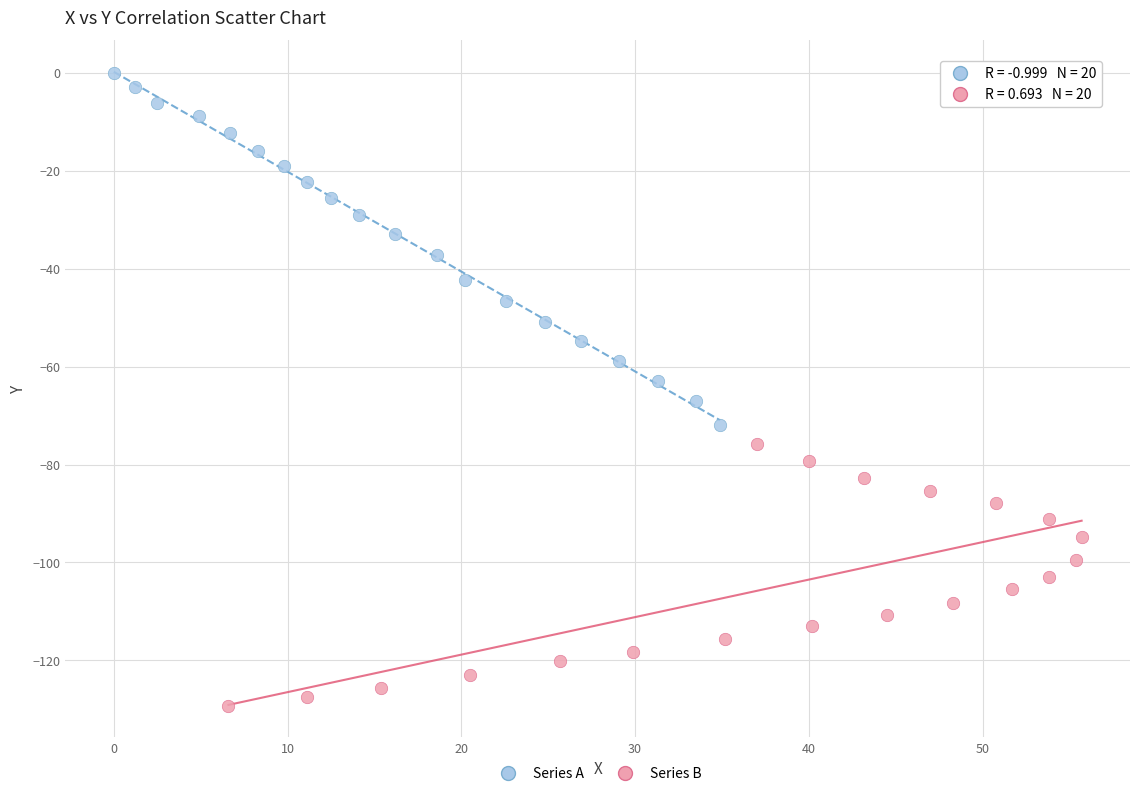

Which series reaches the maximum Y coordinate?

Series A